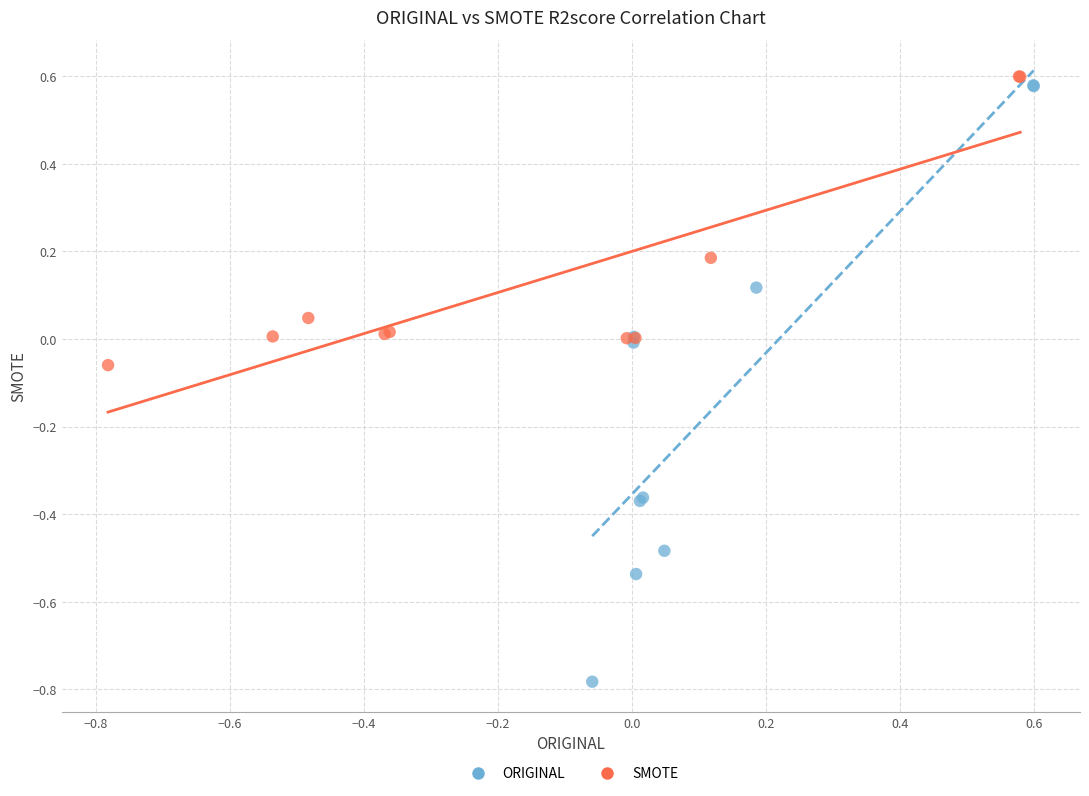

Which series has the largest Y range (max minus min)?

ORIGINAL